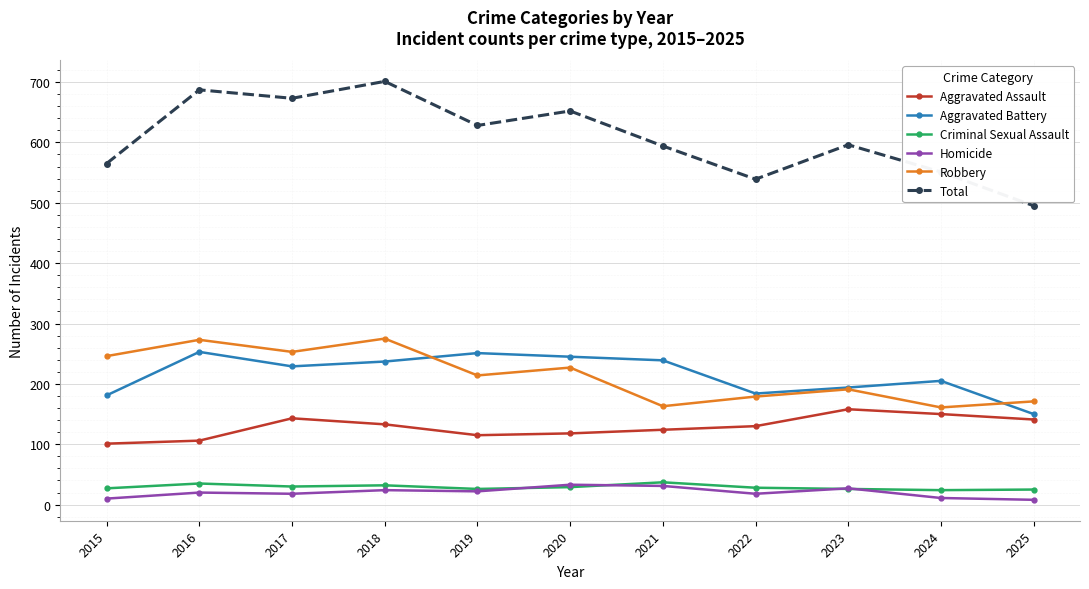

Where is the first local maximum for Aggravated Battery?

2016